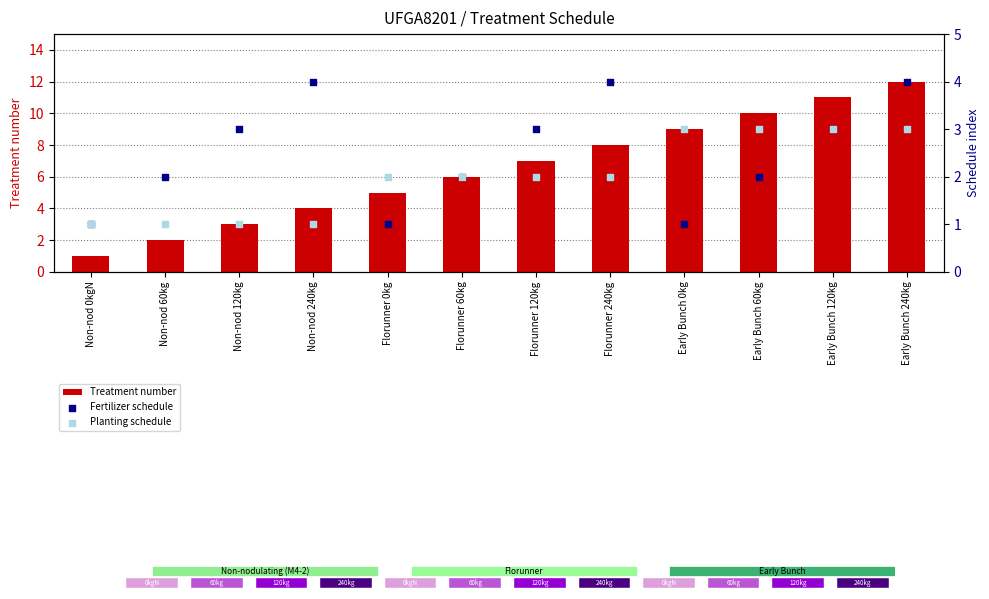

What is the total value across all series at Early Bunch 120kg?

17